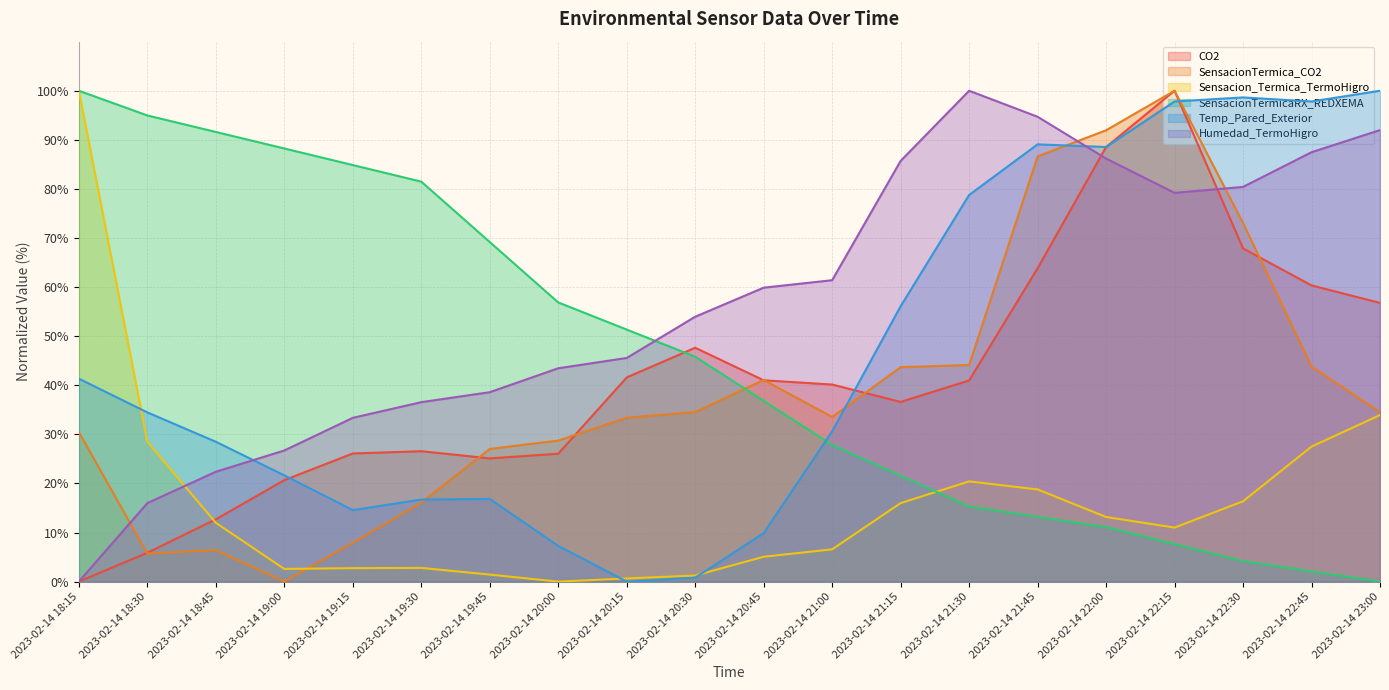

What is the difference between the maximum and minimum values in the CO2 series?

100.0